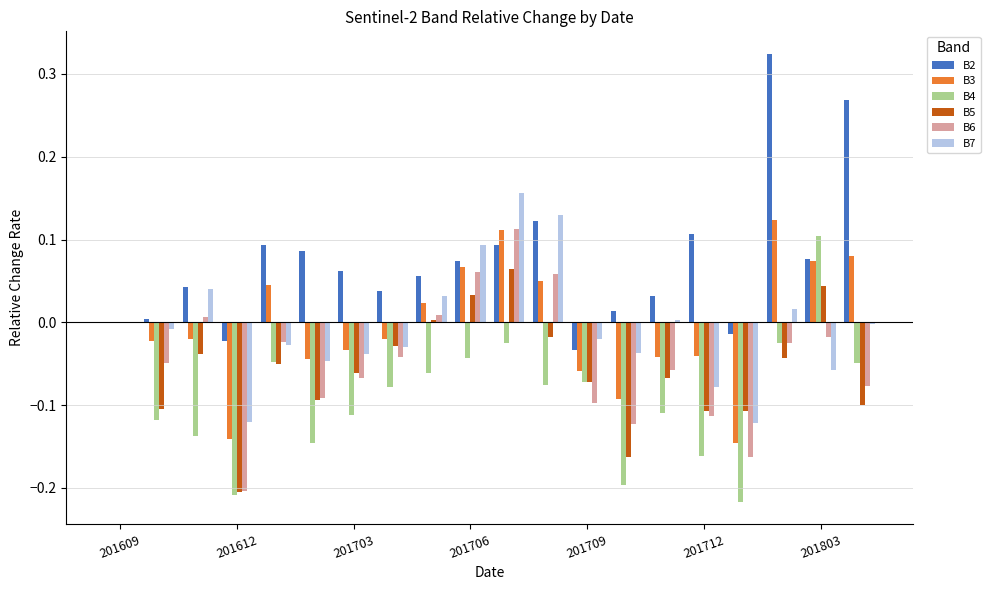

What are all the series names shown in the legend?

B2, B3, B4, B5, B6, B7